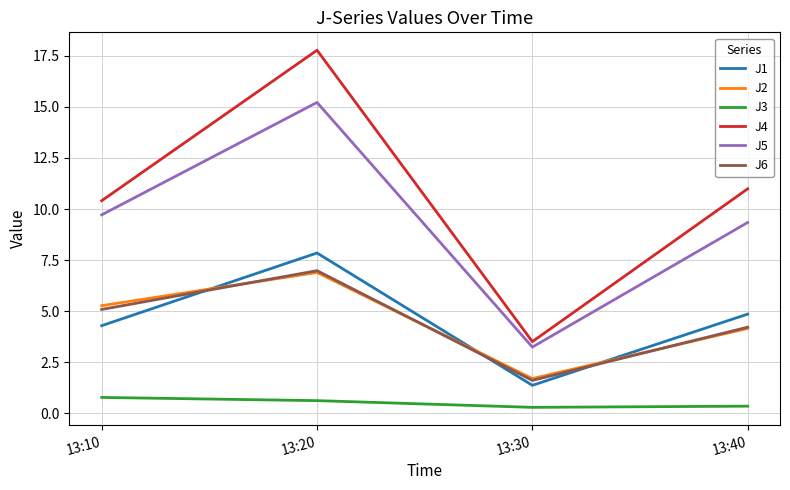

List the labels in order of J6 value, smallest first.

13:30, 13:40, 13:10, 13:20